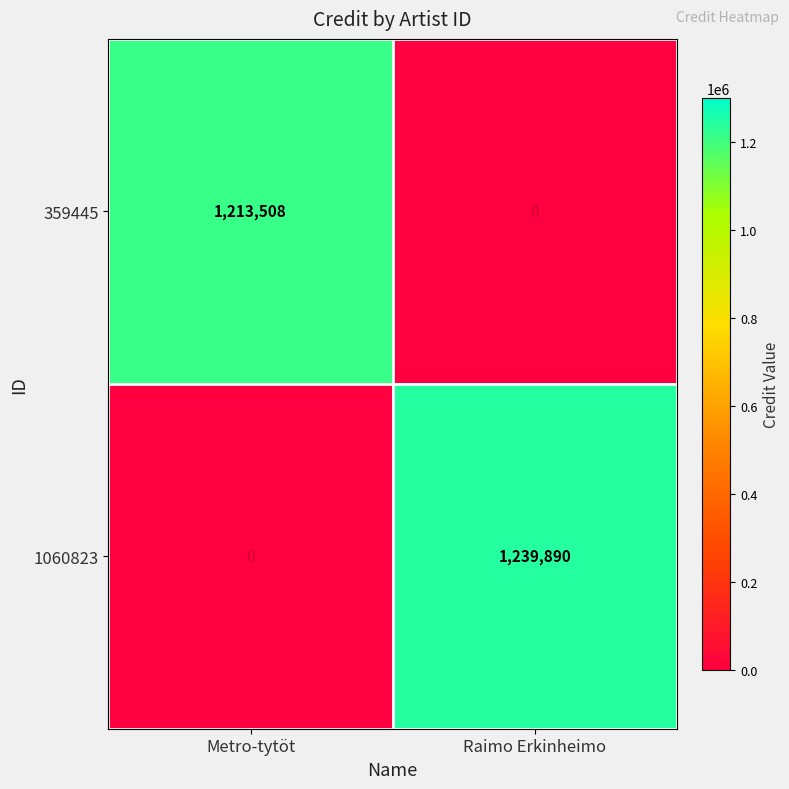

Rank the series by their maximum value, from lowest to highest.

359445, 1060823